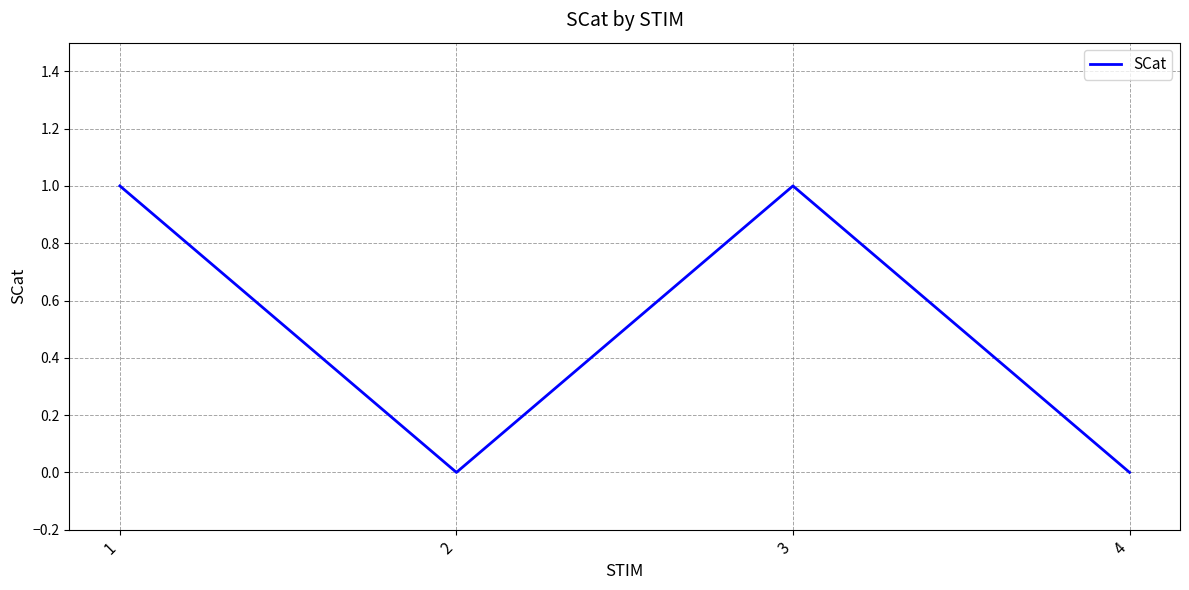

Which has a higher value, 2 or 3?

3